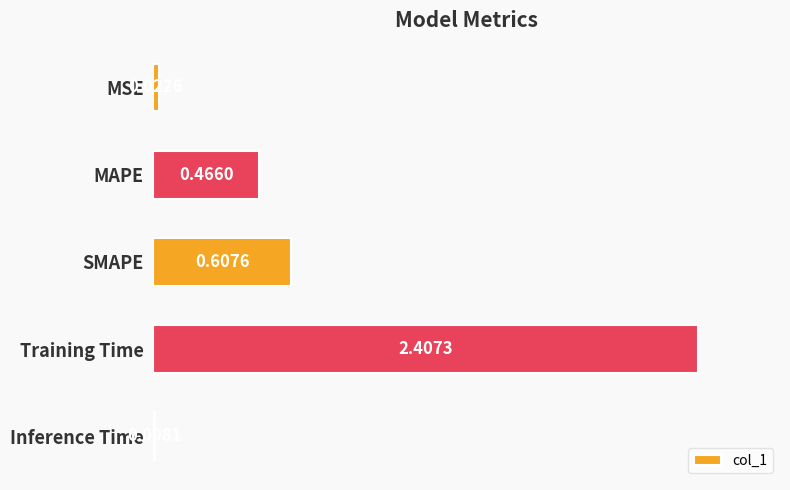

What is the sum of the values at SMAPE and Training Time?

3.0